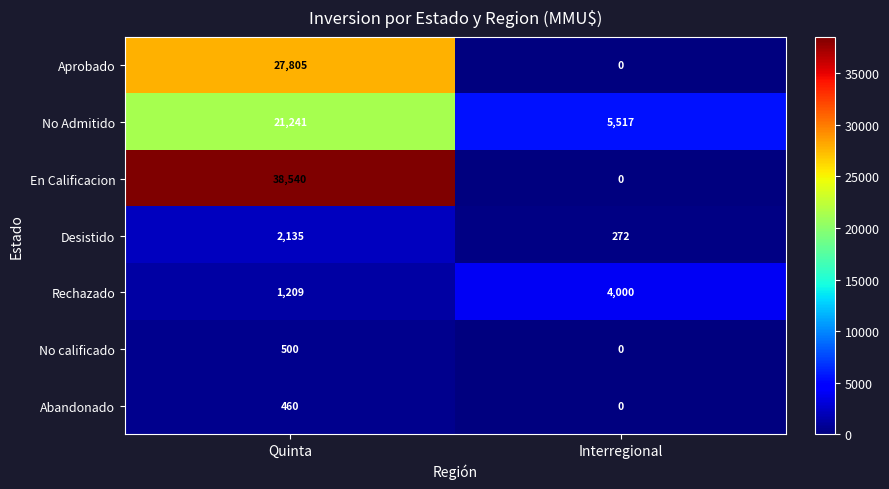

At how many categories does at least one series exceed 21099?

1